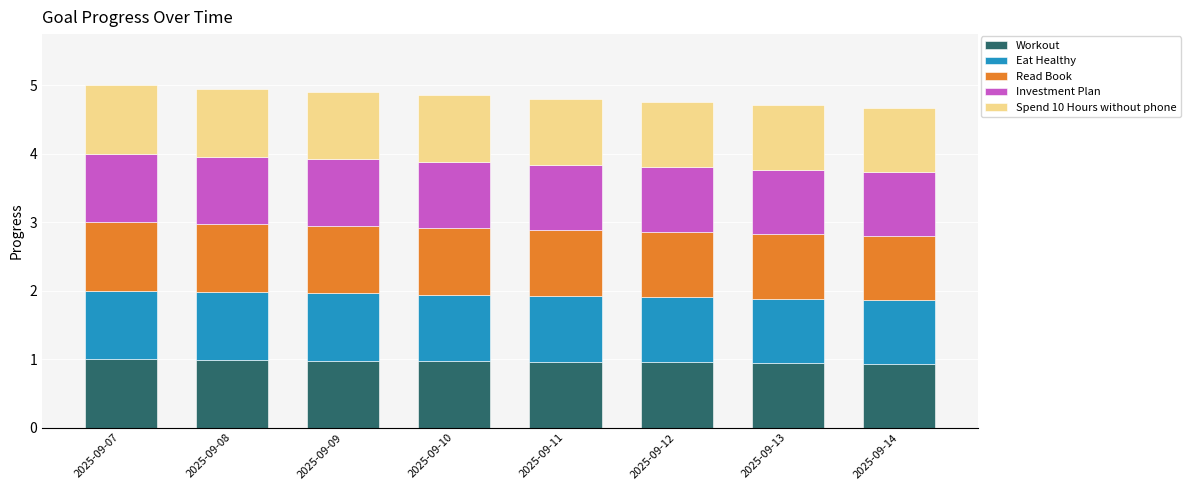

What is the lowest value of the Workout series?

0.9